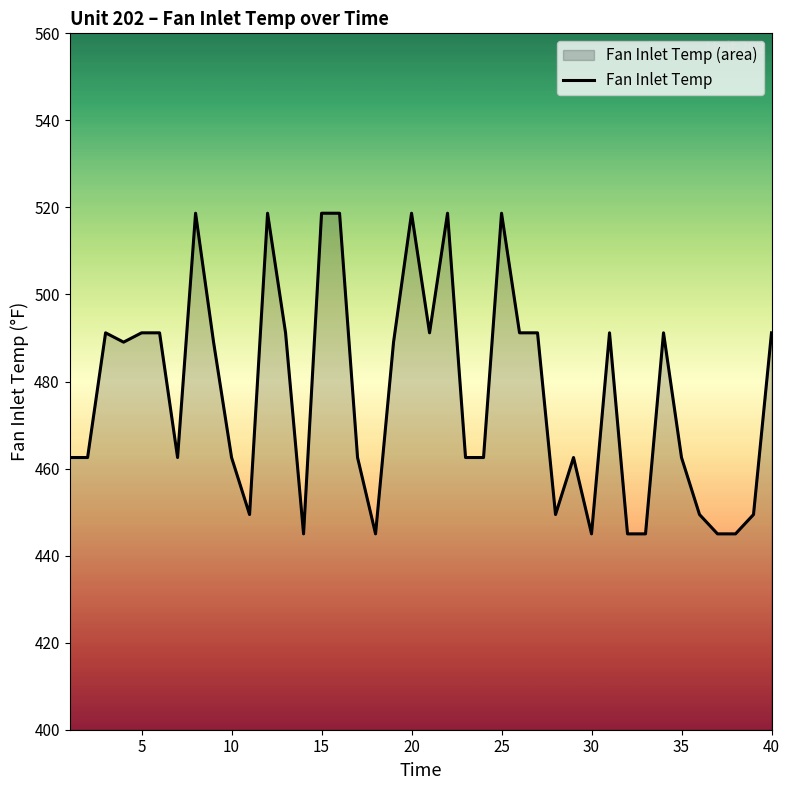

What is the difference between the values at 5 and 20?

27.5